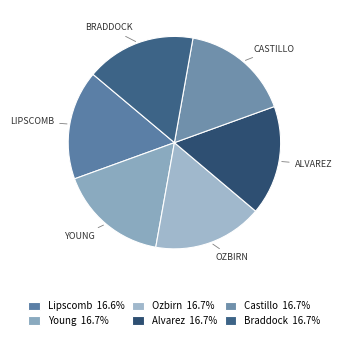

Rank the categories by value from lowest to highest.

Lipscomb, Young, Ozbirn, Alvarez, Castillo, Braddock